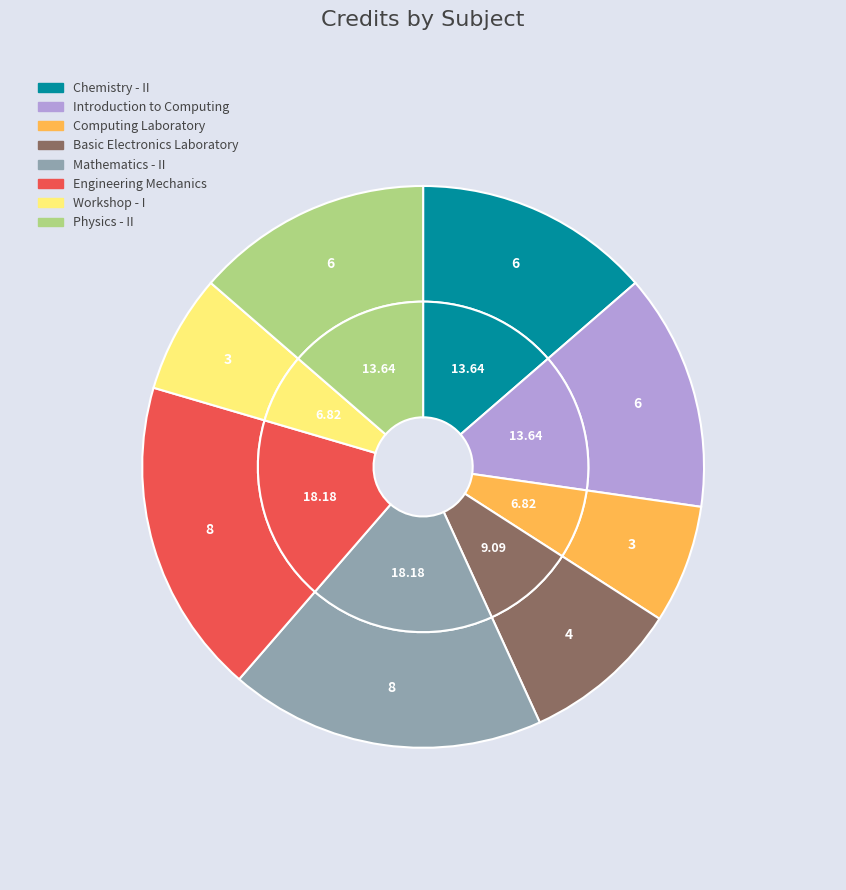

What percentage is the Engineering Mechanics slice, to the nearest percent?

18%